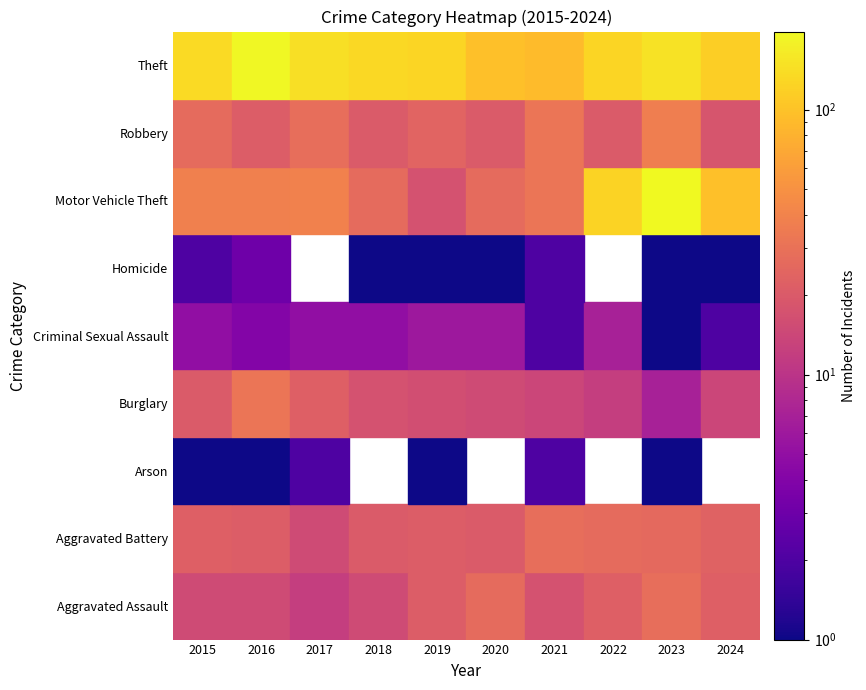

Which series changed the most between 2017 and 2022?

Motor Vehicle Theft